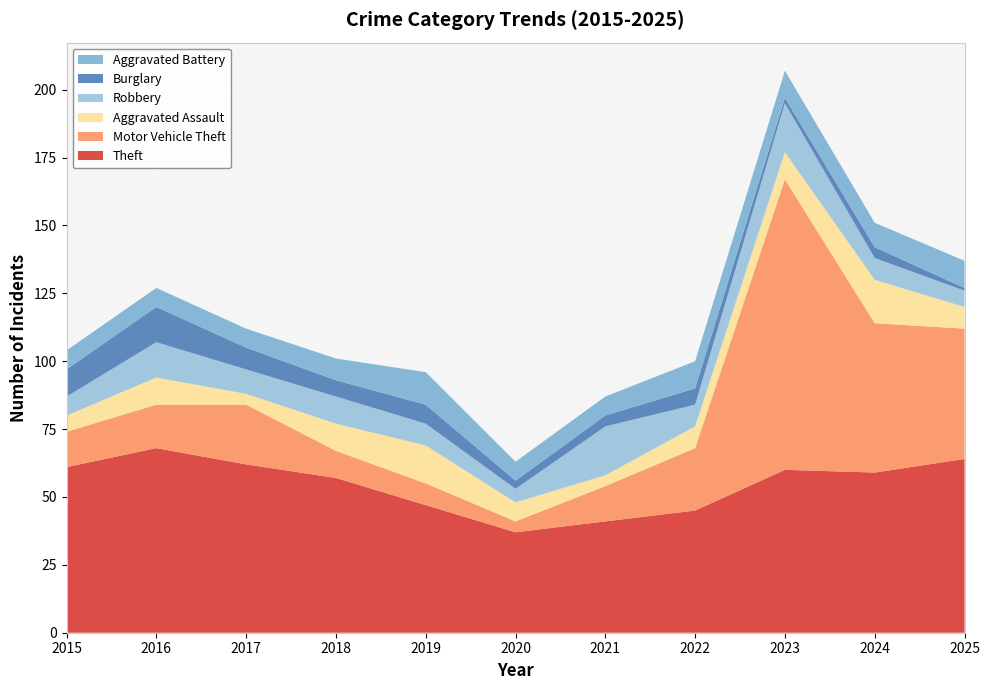

Reading left to right, transcribe all the data shown in this chart.

Theft: 61	68	62	57	47	37	41	45	60	59	64
Motor Vehicle Theft: 13	16	22	10	8	4	13	23	107	55	48
Aggravated Assault: 6	10	4	10	14	7	4	8	10	16	8
Robbery: 7	13	9	10	8	5	18	8	18	8	6
Burglary: 10	13	8	6	7	3	4	6	2	4	1
Aggravated Battery: 7	7	7	8	12	7	7	10	10	9	10